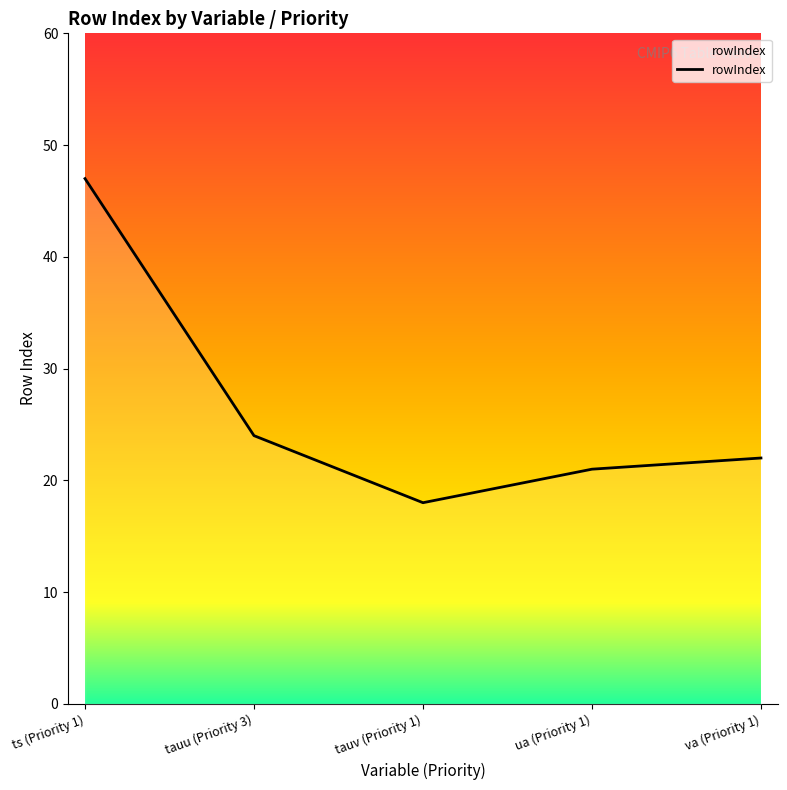

At which label does the data first exceed 22?

ts (Priority 1)